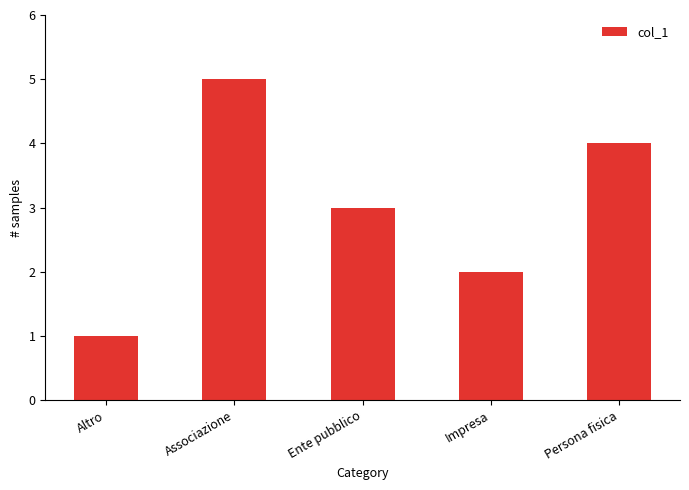

How many values are between 2 and 4?

3